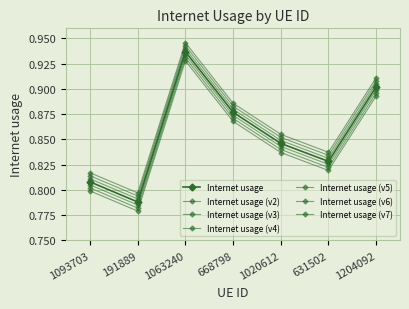

How many lines are shown in the chart?

7